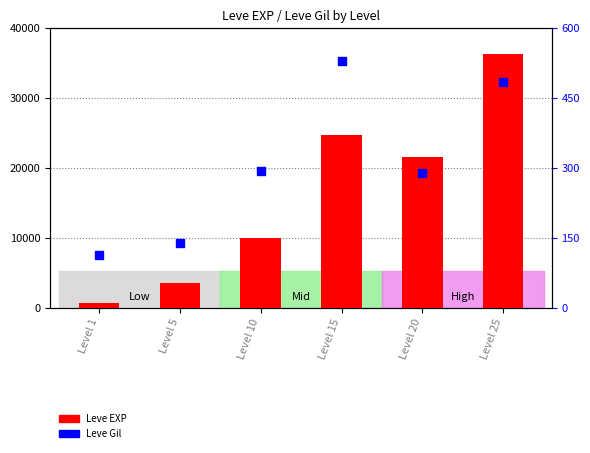

What is the total value across all series at Level 5?

3739